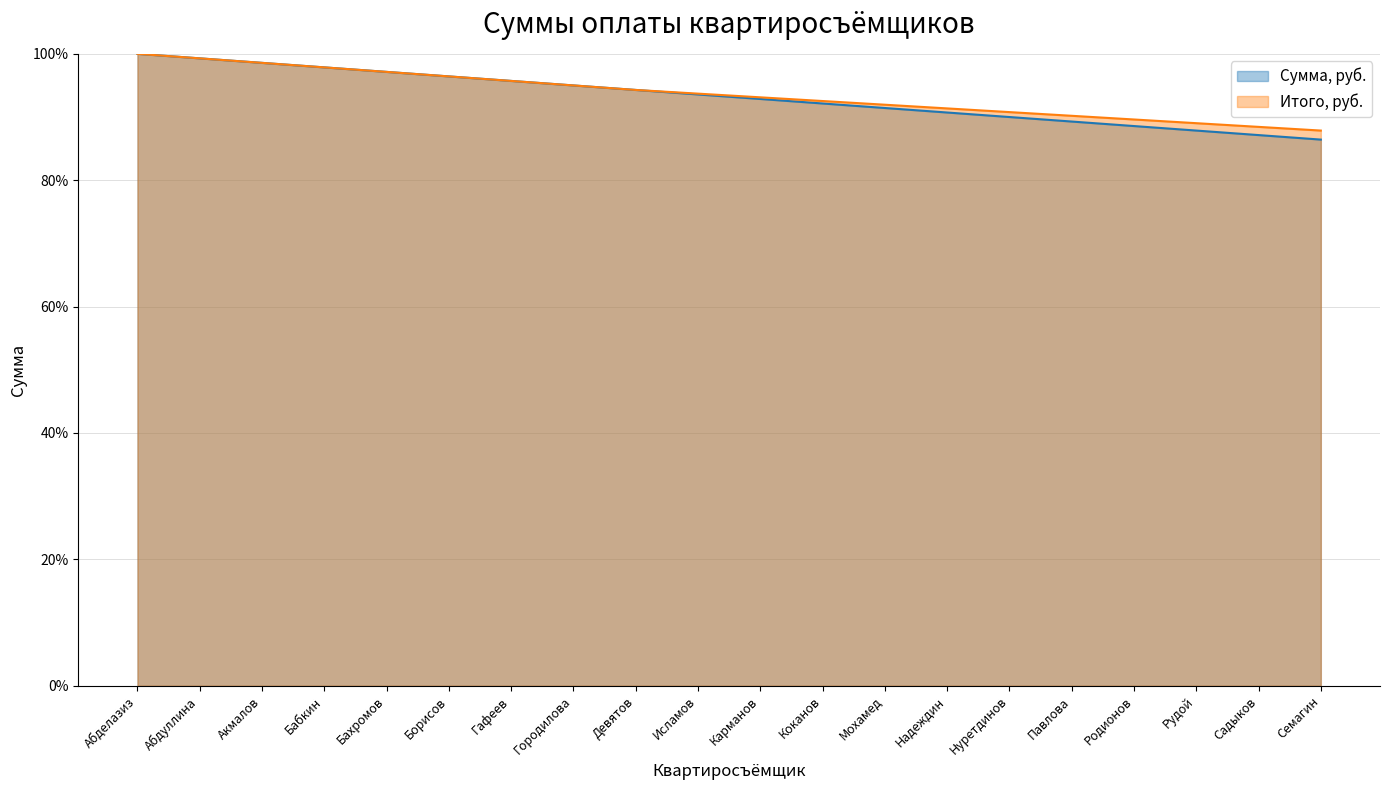

Reading left to right, what are all the values shown in this chart?

Сумма, руб.: 100.0	99.3	98.6	97.9	97.1	96.4	95.7	95.0	94.3	93.6	92.9	92.1	91.4	90.7	90.0	89.3	88.6	87.9	87.1	86.4
Итого, руб.: 100.0	99.3	98.6	97.9	97.1	96.4	95.7	95.0	94.3	93.7	93.1	92.5	91.9	91.4	90.8	90.2	89.6	89.0	88.4	87.9